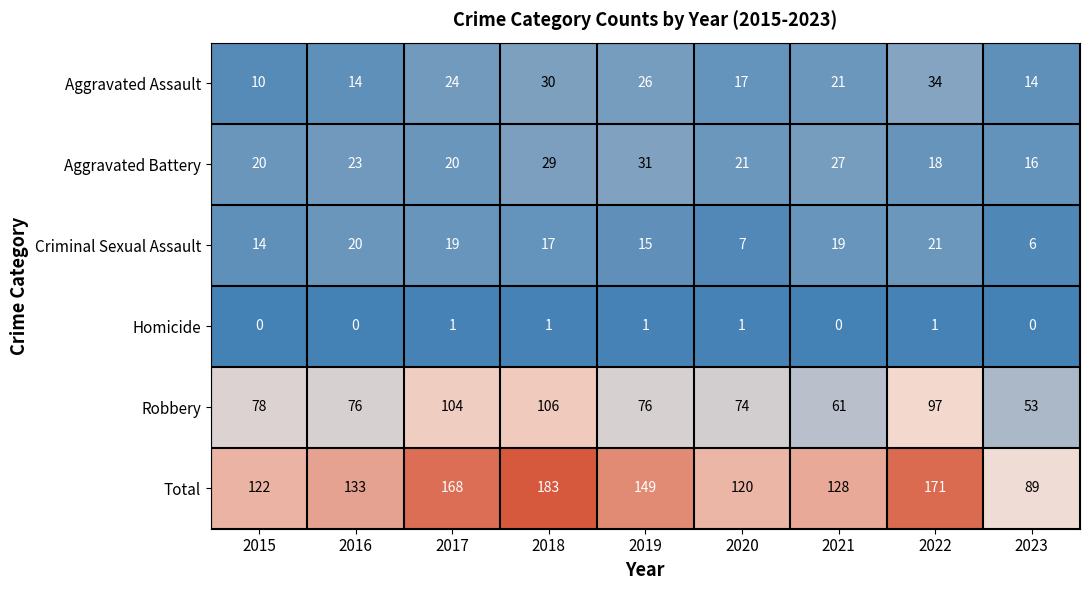

What is the difference between the second highest and minimum values in the Aggravated Assault series?

20